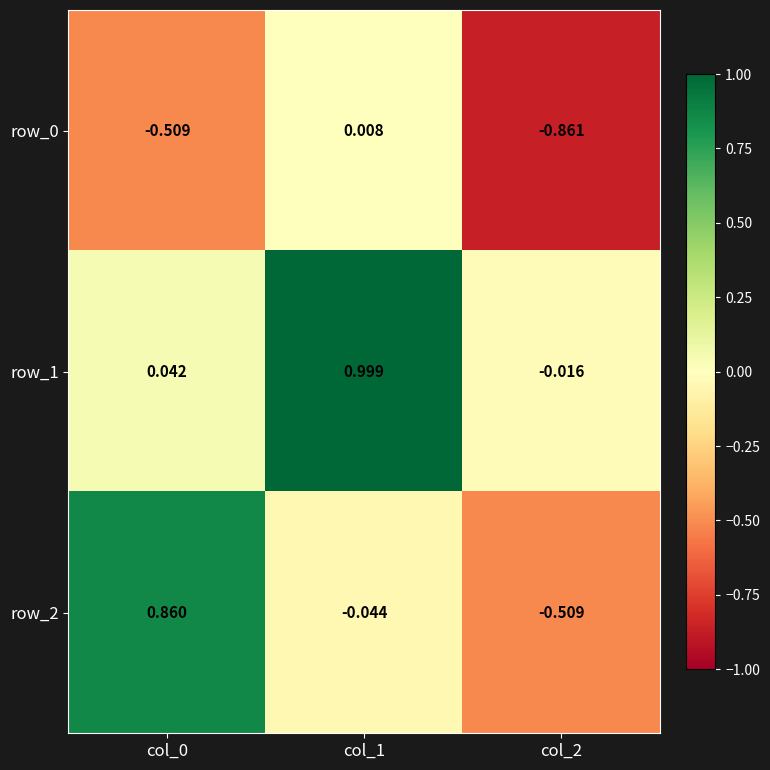

True or false: row_2 has a value of -0.1 at col_1.

False